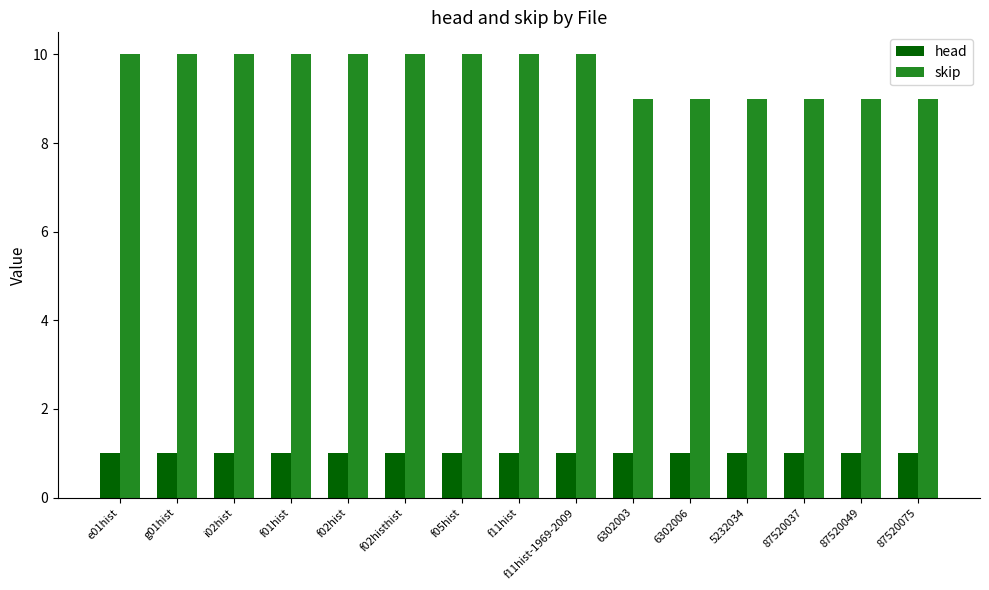

What is the spread (max minus min) of values at f02histhist?

9